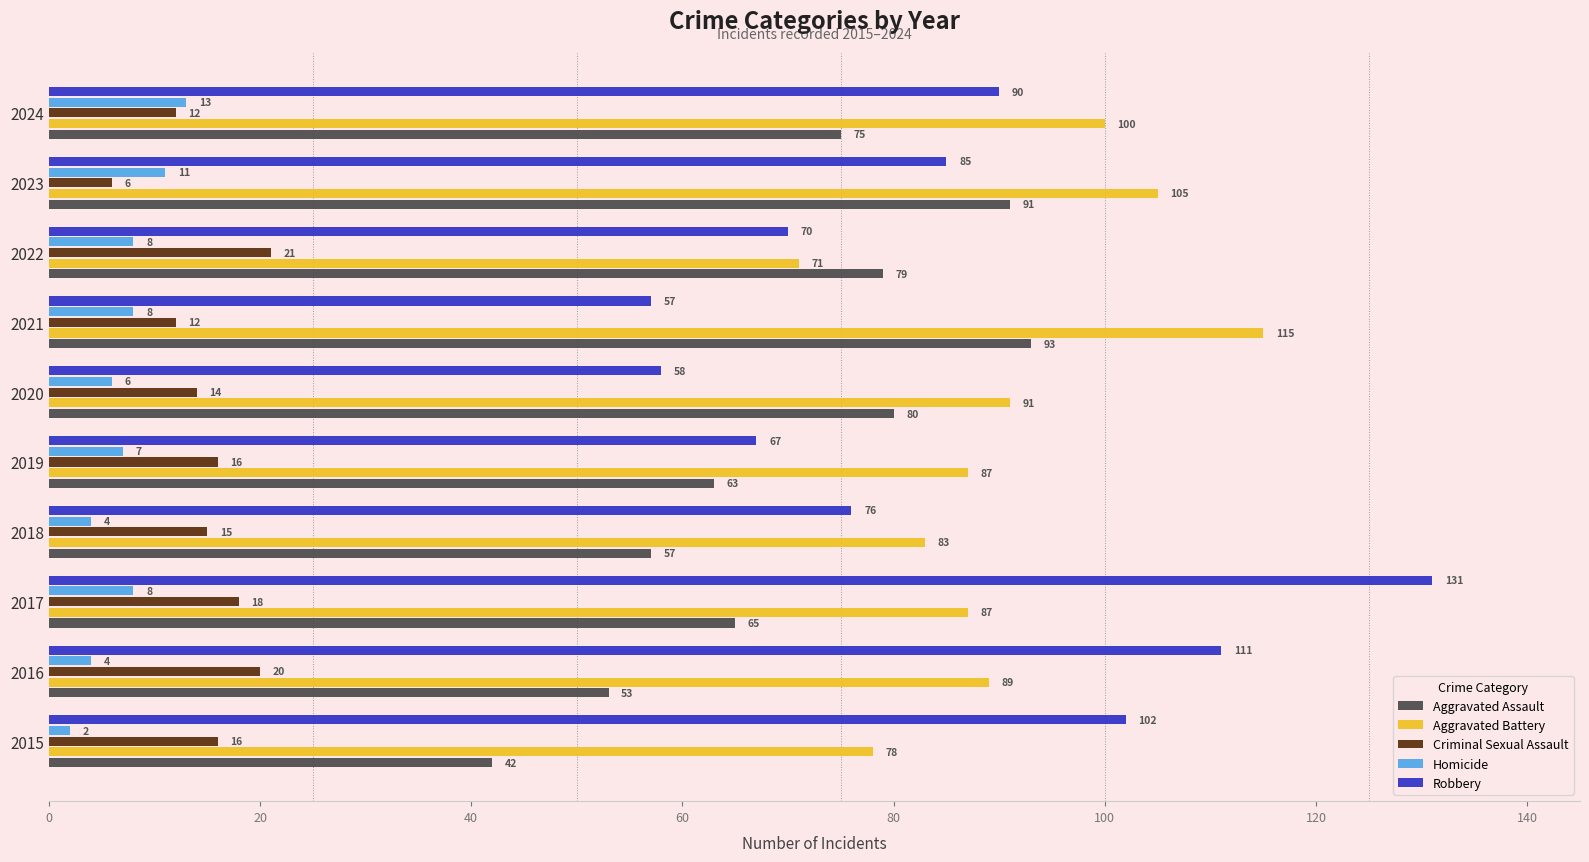

What is the total value across all series at 2024?

290